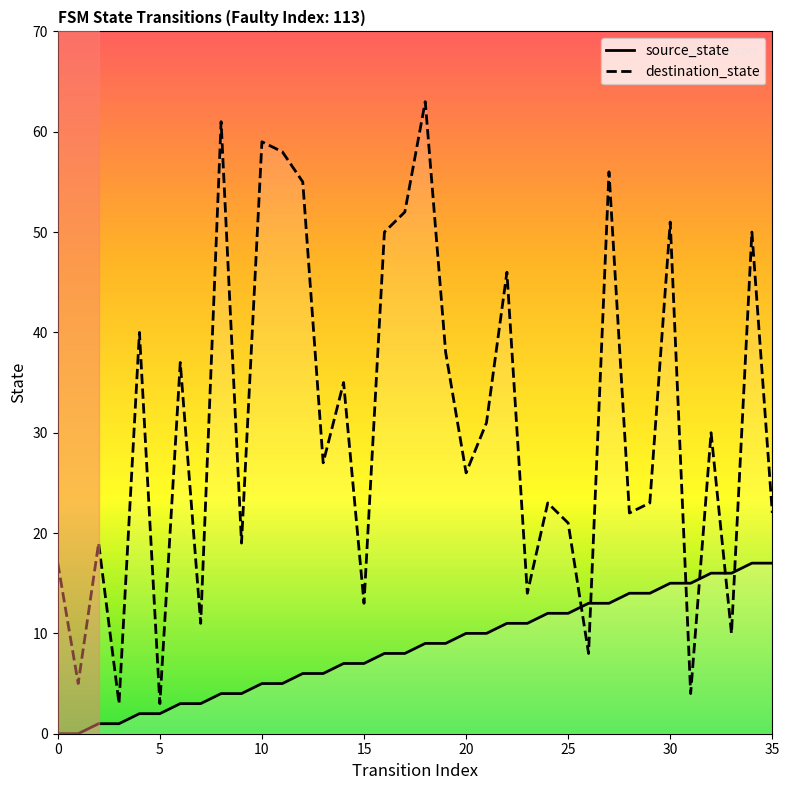

Is the value of source_state at 25 greater than the value of destination_state at 15?

No